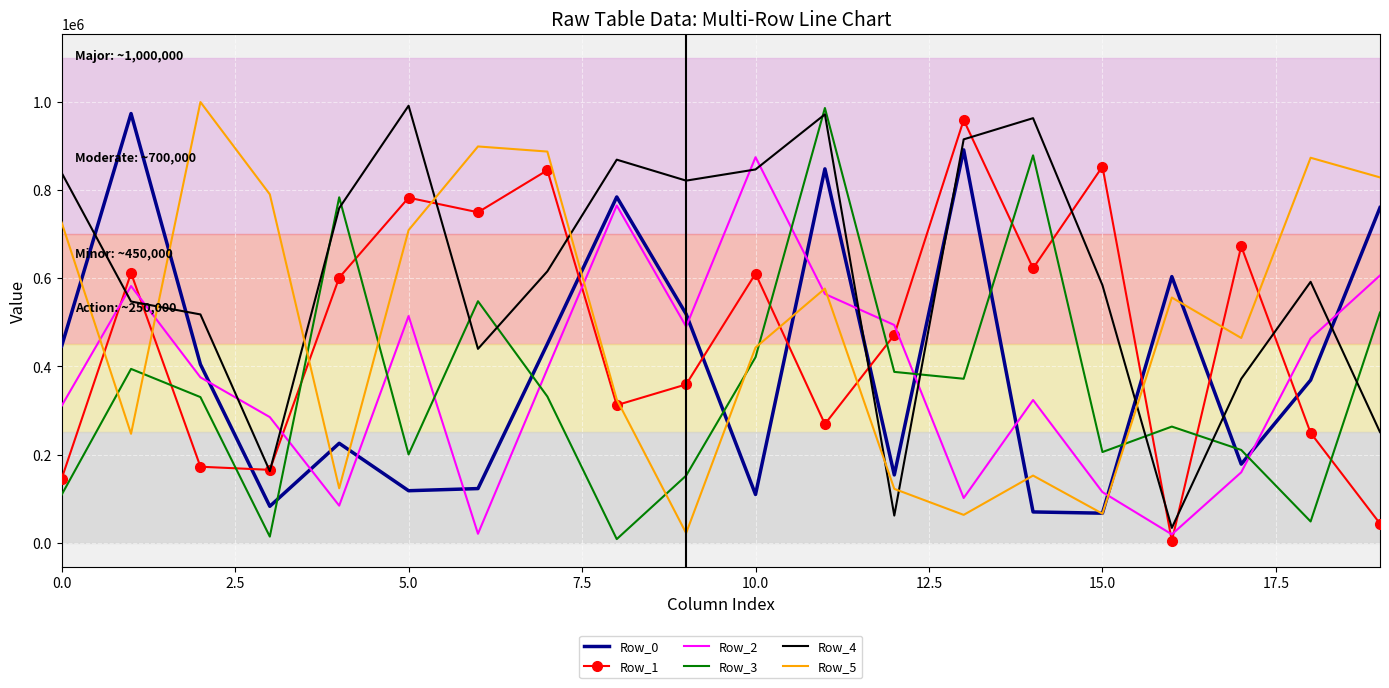

Which series has the largest total across all categories?

Row_4